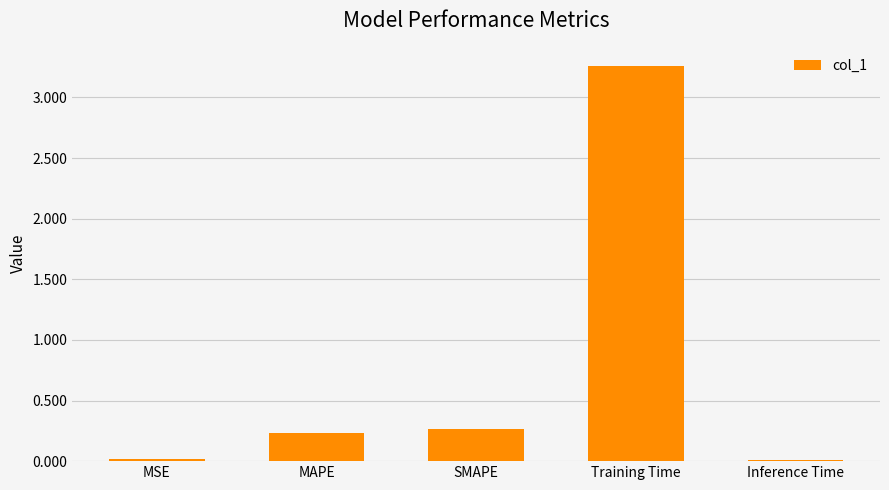

What is the difference between the maximum and second lowest values?

3.2